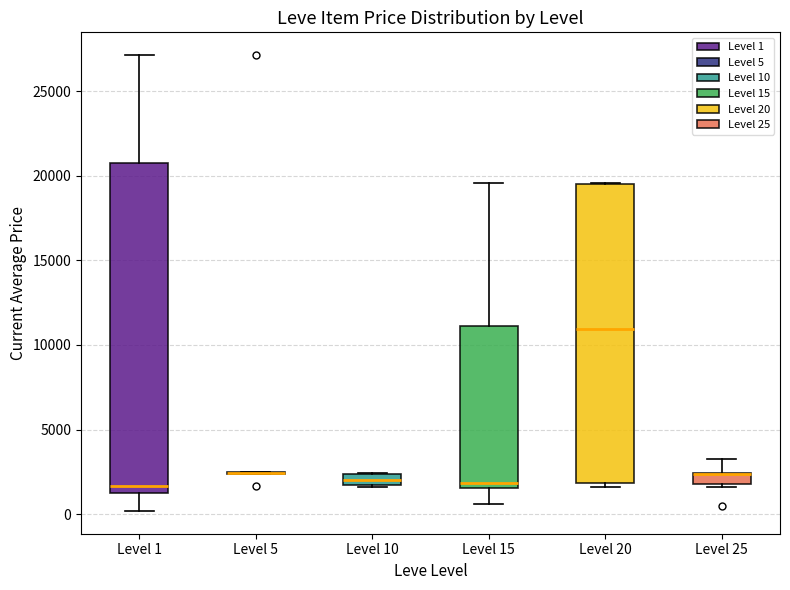

Comparing the boxes themselves (not the whiskers), which one is the tallest?

Level 1